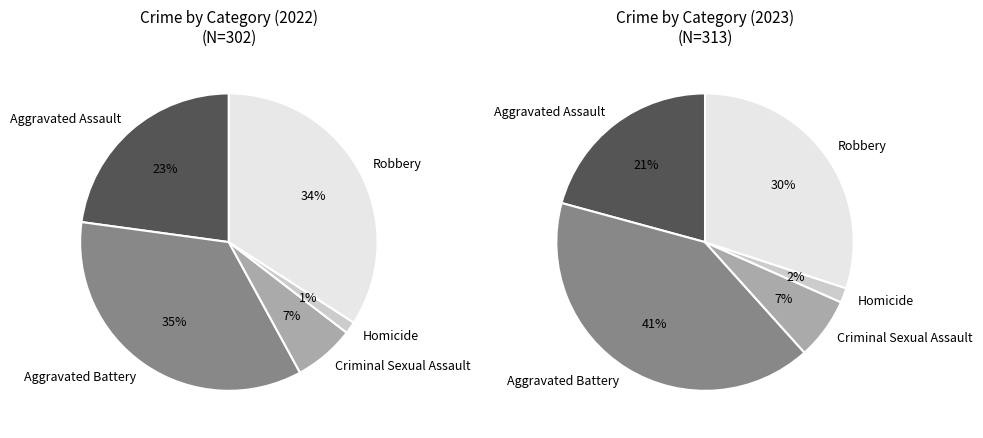

Rank the categories by value from lowest to highest.

Homicide, Criminal Sexual Assault, Aggravated Assault, Robbery, Aggravated Battery